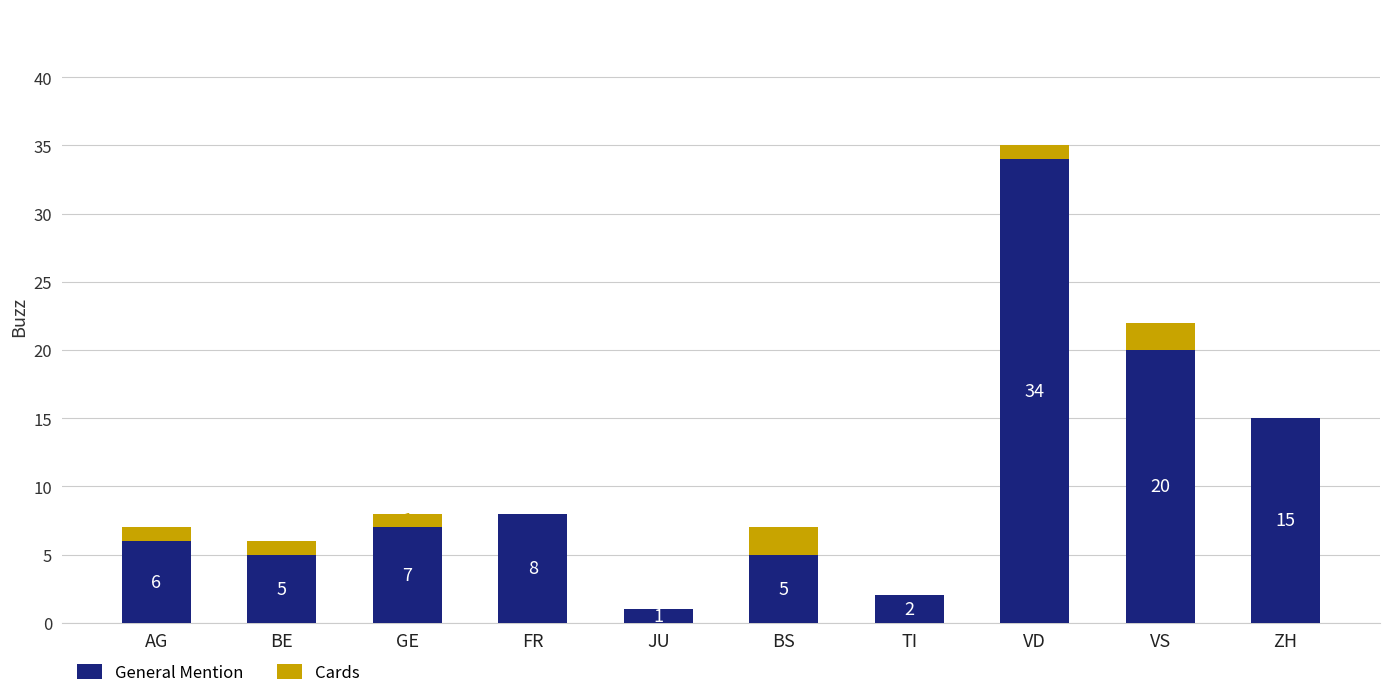

What is the sum of the General Mention values at VD and TI?

36